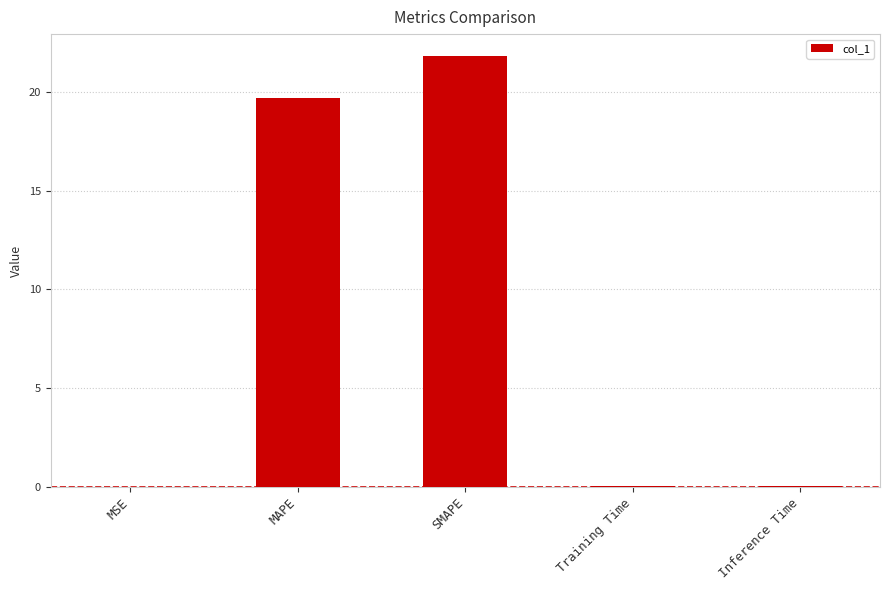

What is the sum of all values?

41.6